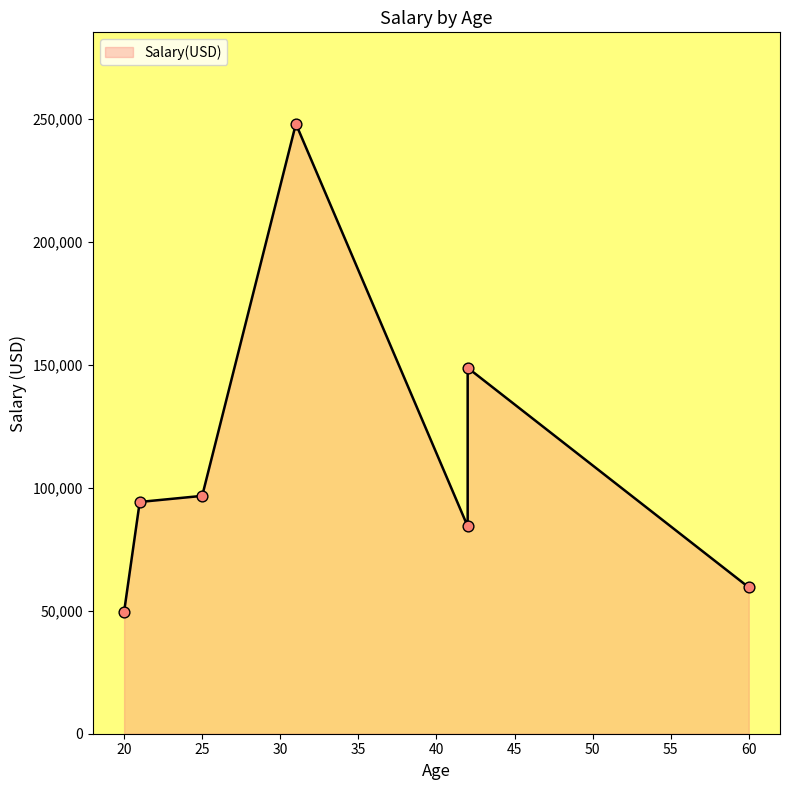

Between 60 and 42, which is larger?

42